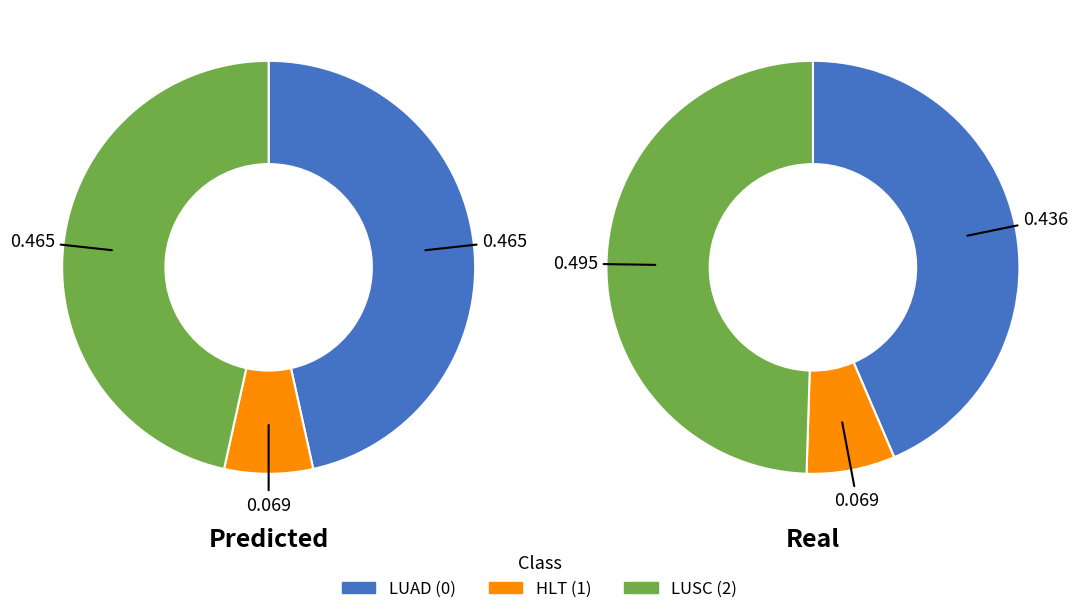

Does any single category account for the majority?

No